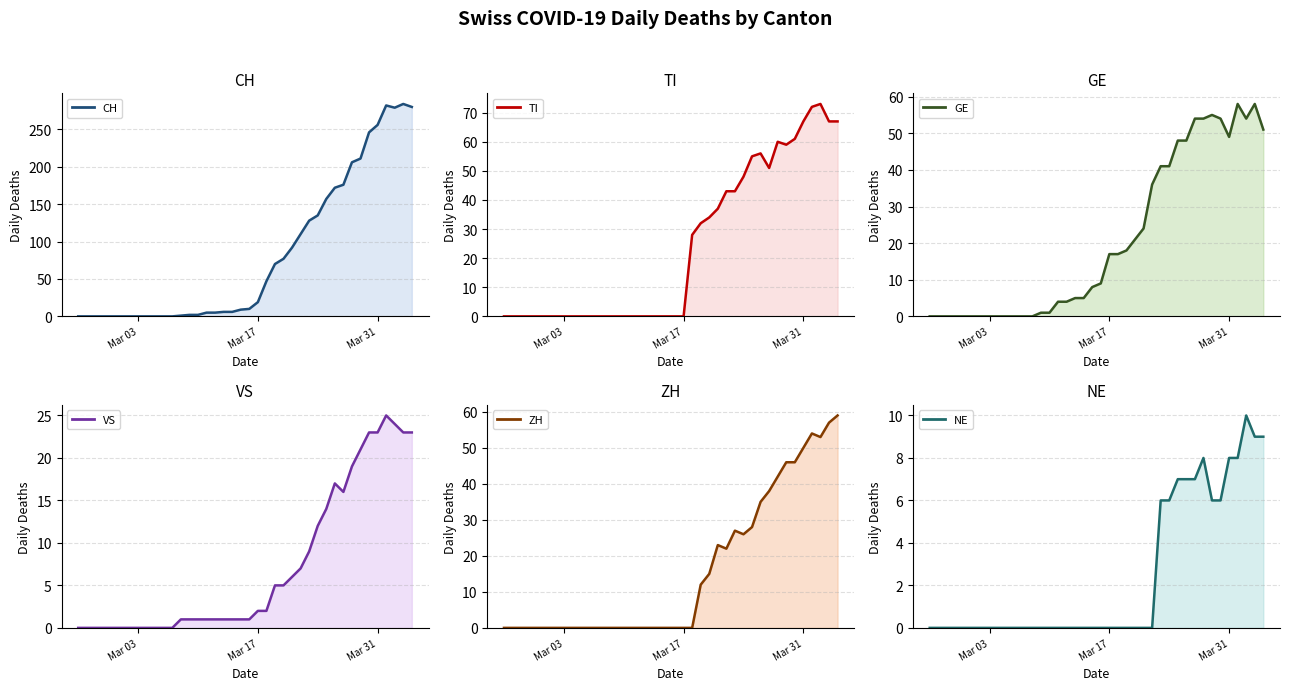

Reading left to right, extract all data points from this chart.

CH: 0	0	0	0	0	0	0	0	0	0	0	0	1	2	2	5	5	6	6	9	10	19	47	70	77	92	110	128	135	157	172	176	206	211	246	256	282	279	284	280
TI: 0	0	0	0	0	0	0	0	0	0	0	0	0	0	0	0	0	0	0	0	0	0	28	32	34	37	43	43	48	55	56	51	60	59	61	67	72	73	67	67
GE: 0	0	0	0	0	0	0	0	0	0	0	0	0	1	1	4	4	5	5	8	9	17	17	18	21	24	36	41	41	48	48	54	54	55	54	49	58	54	58	51
VS: 0	0	0	0	0	0	0	0	0	0	0	0	1	1	1	1	1	1	1	1	1	2	2	5	5	6	7	9	12	14	17	16	19	21	23	23	25	24	23	23
ZH: 0	0	0	0	0	0	0	0	0	0	0	0	0	0	0	0	0	0	0	0	0	0	0	12	15	23	22	27	26	28	35	38	42	46	46	50	54	53	57	59
NE: 0	0	0	0	0	0	0	0	0	0	0	0	0	0	0	0	0	0	0	0	0	0	0	0	0	0	0	6	6	7	7	7	8	6	6	8	8	10	9	9